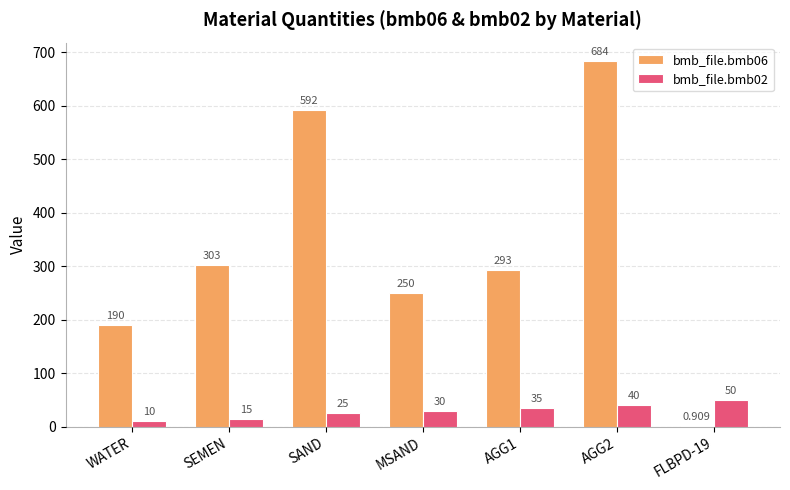

How many series are shown in this chart?

2